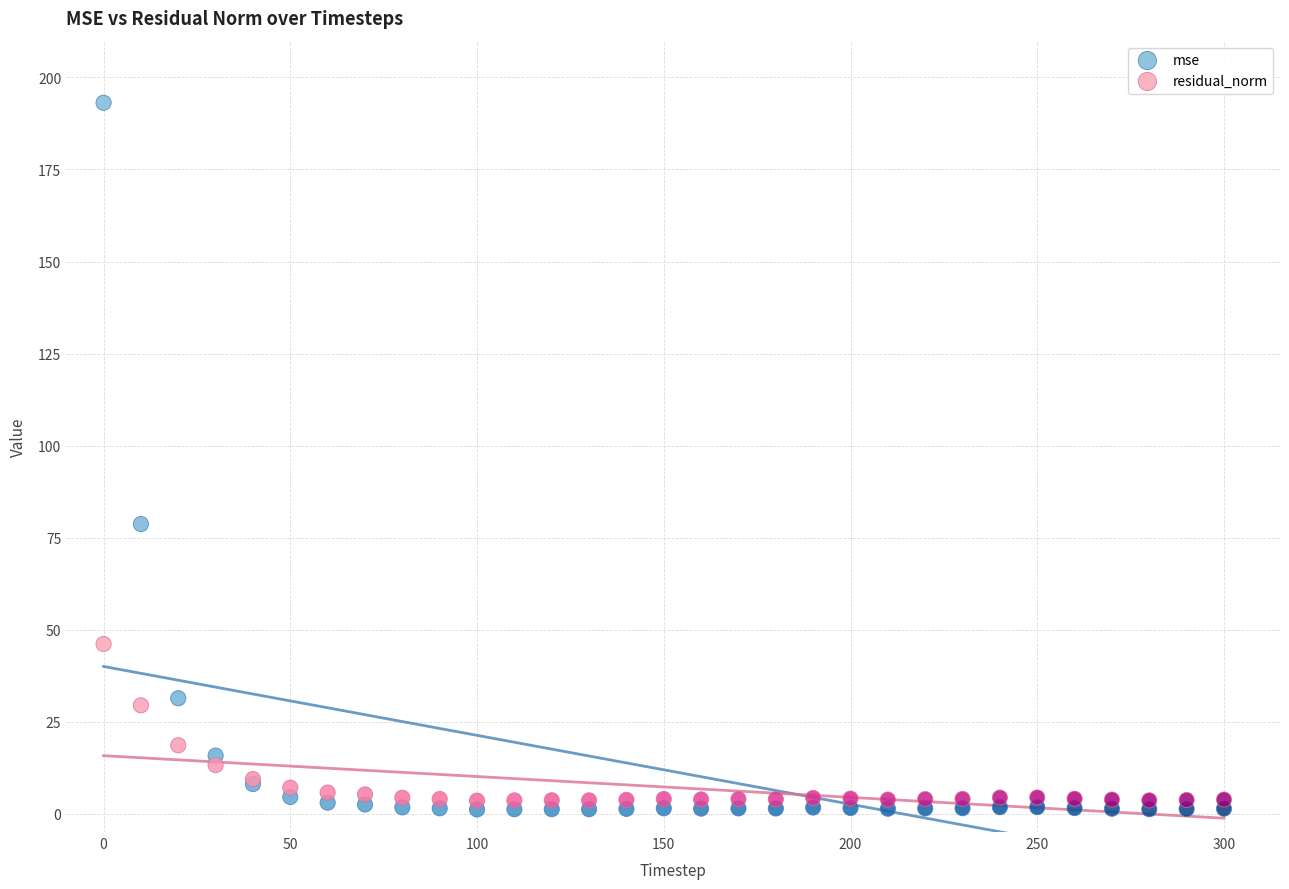

What is the X range (max minus min) for the scatter plot?

300.0